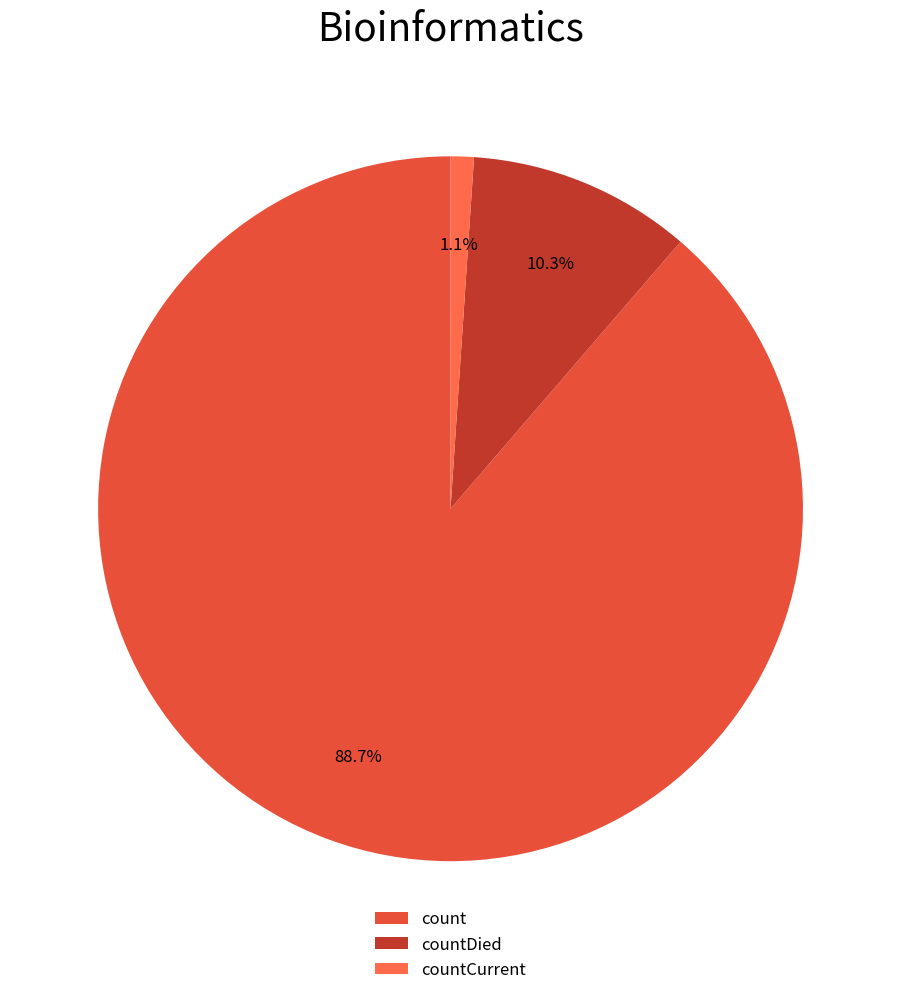

What percentage is NOT represented by countCurrent?

98.9%